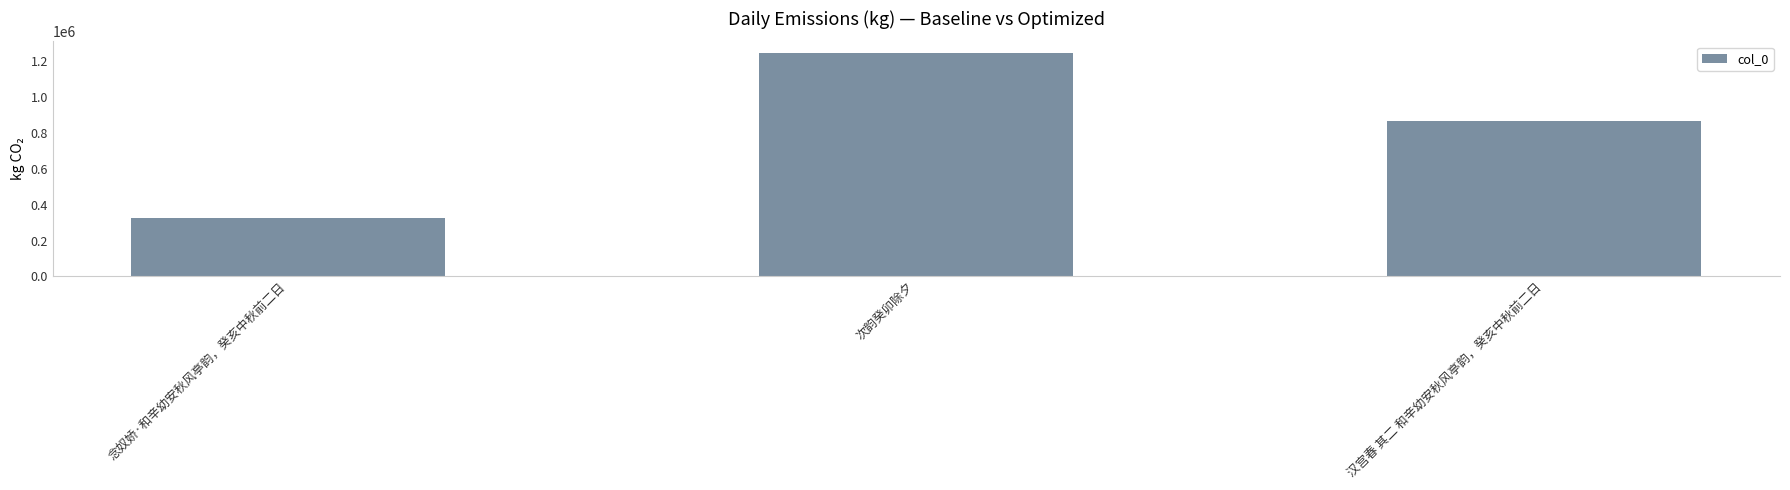

Reading left to right, transcribe all the data shown in this chart.

念奴娇·和辛幼安秋风亭韵，癸亥中秋前二日=324732	次韵癸卯除夕=1249132	汉宫春 其二 和辛幼安秋风亭韵，癸亥中秋前二日=865779